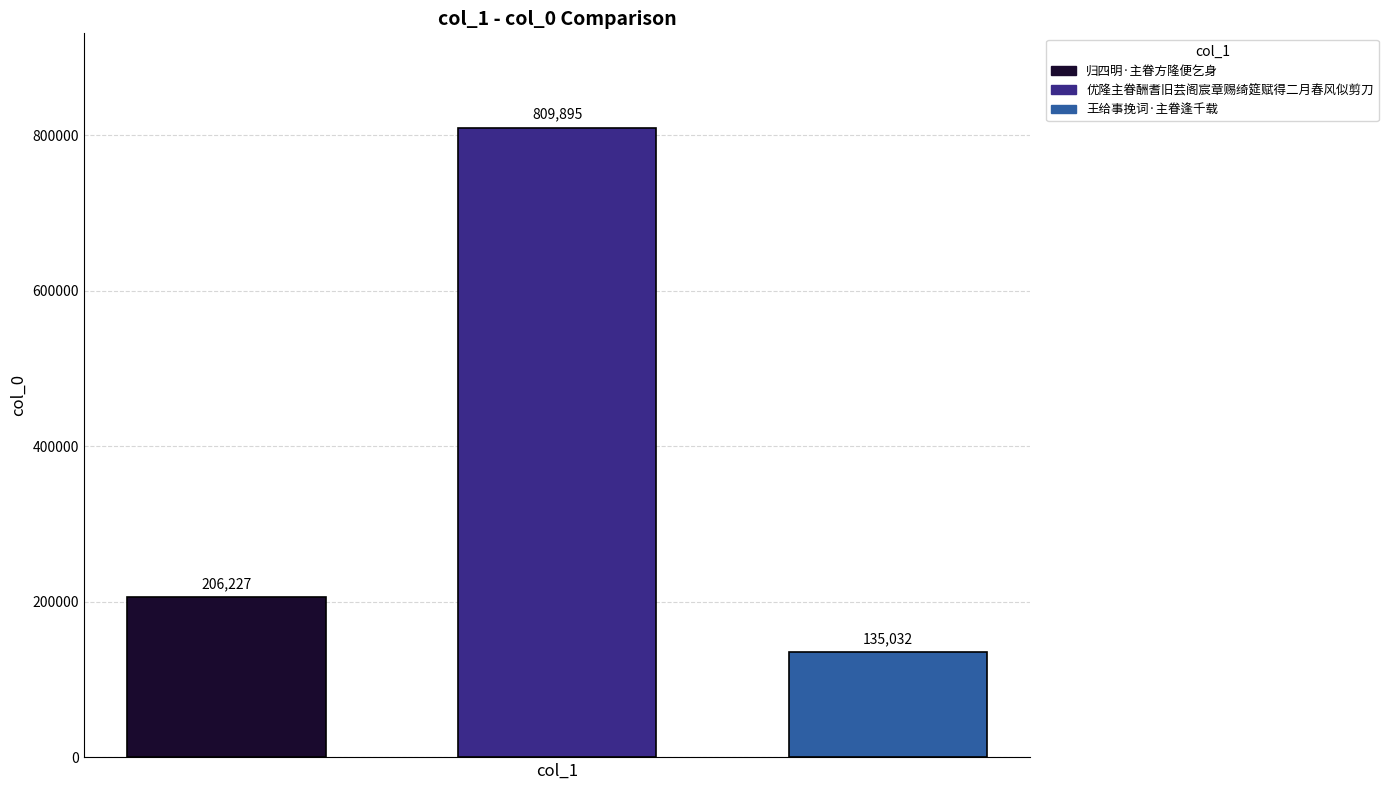

Which series has the widest spread of values?

归四明·主眷方隆便乞身